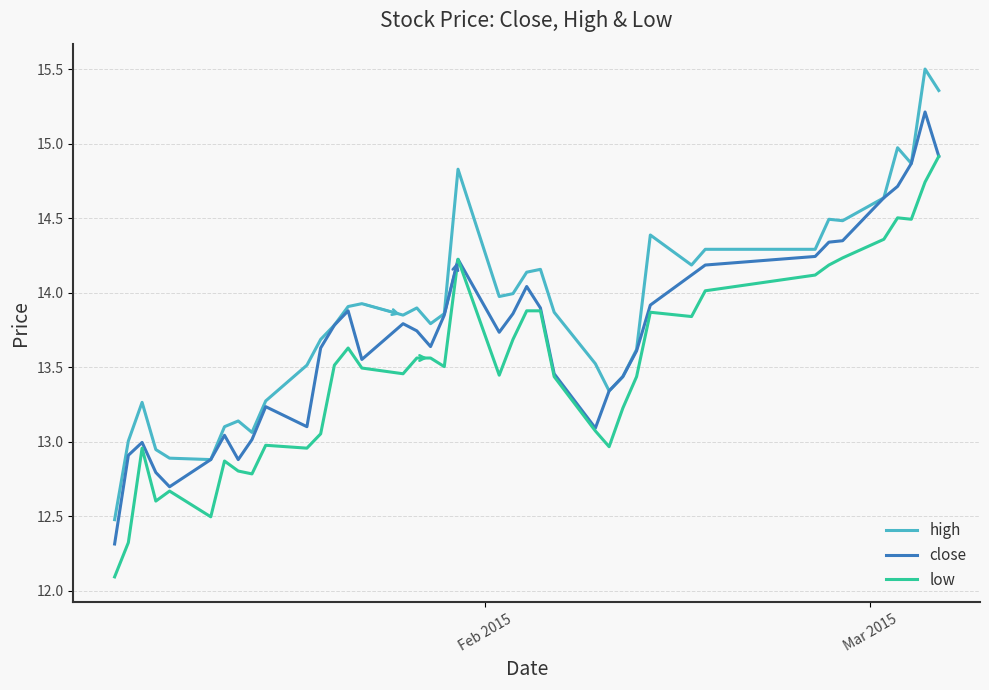

True or false: high and low cross at least once.

False